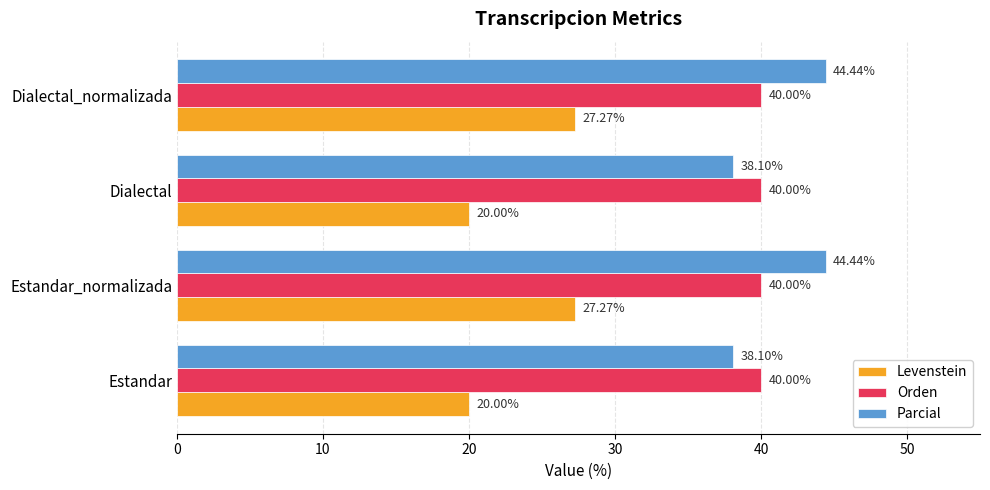

What is the average value of the Parcial series?

41.3